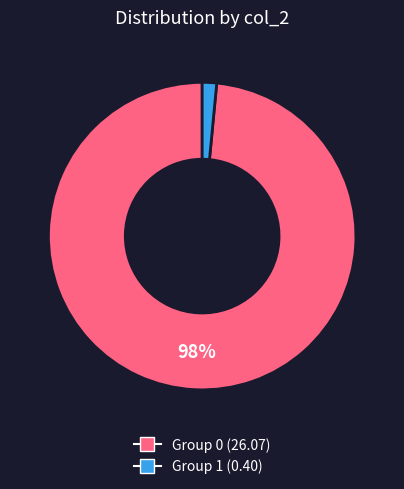

Does any single category account for the majority?

Yes